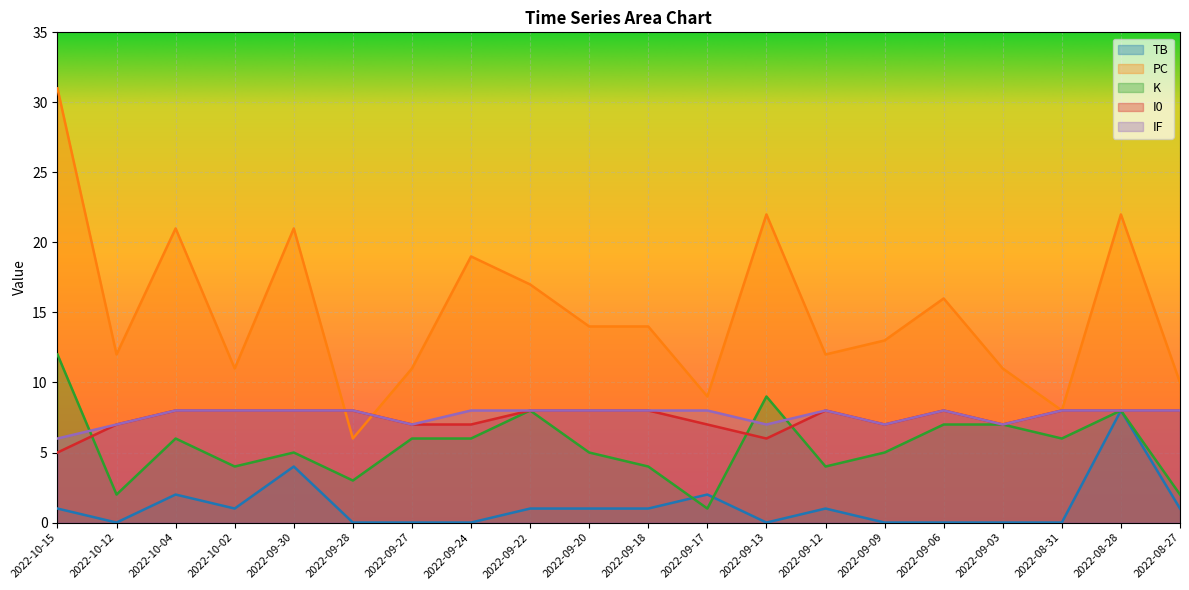

Does the chart display data point markers on the line(s)?

No